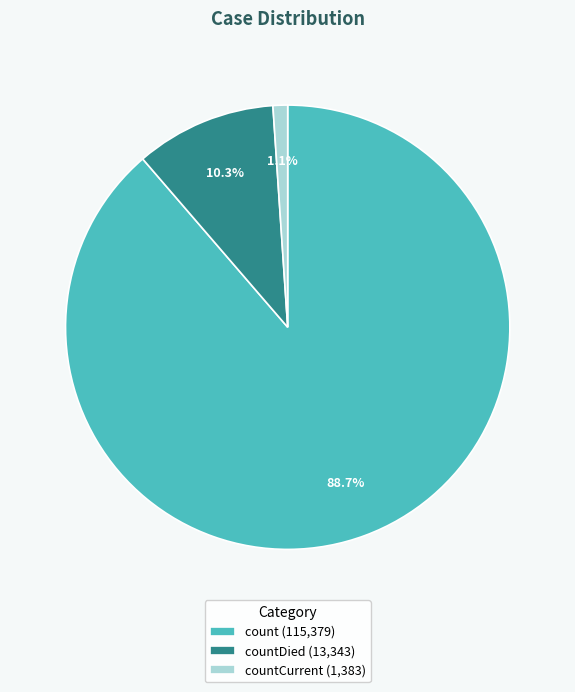

Which has a higher value, countDied (13,343) or countCurrent (1,383)?

countDied (13,343)